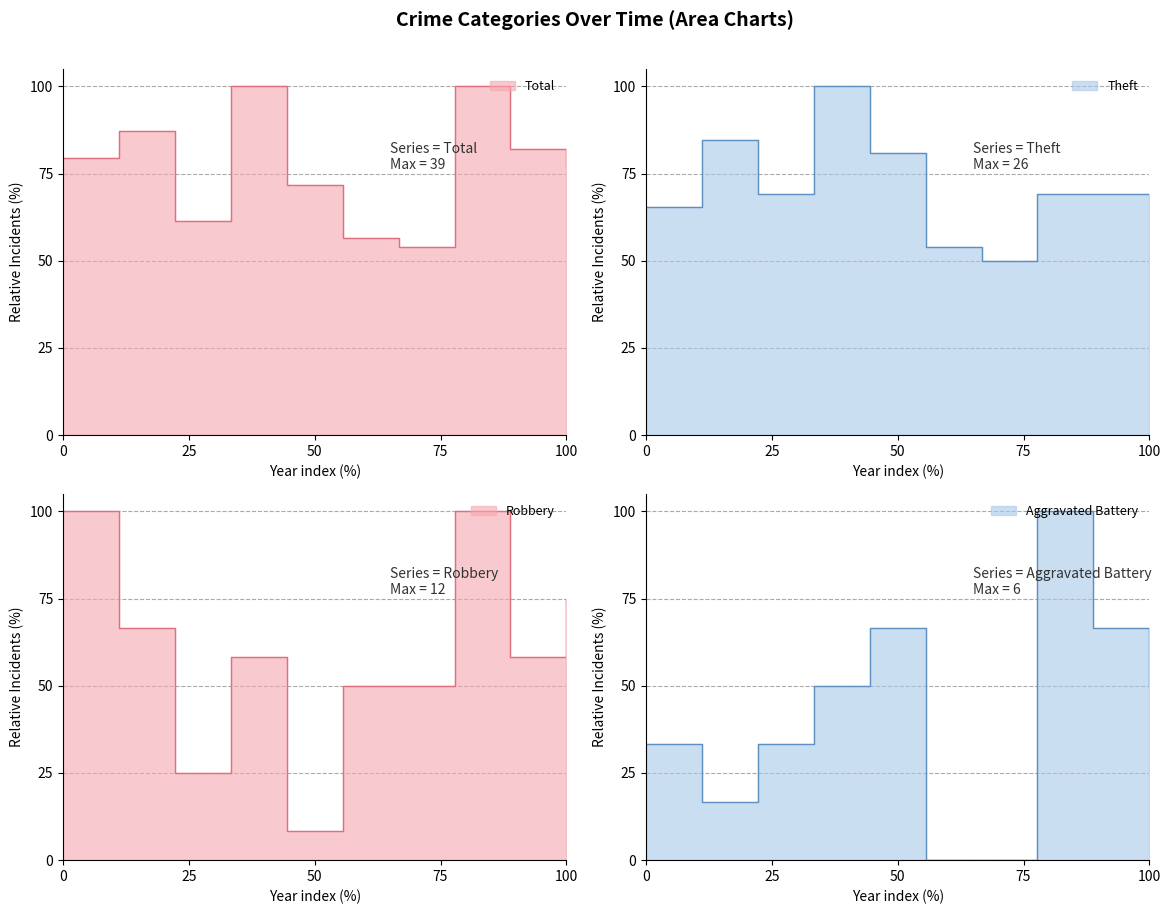

Which series ends up on top after the final intersection of Robbery and Total?

Total